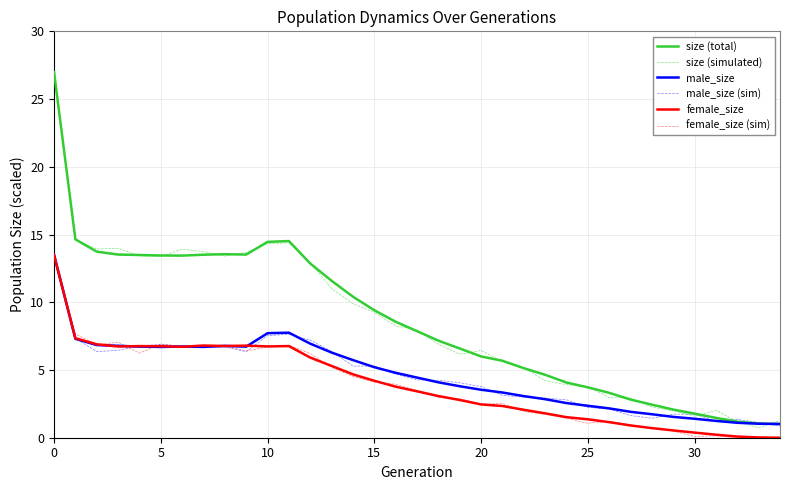

What is the difference between the maximum and minimum values in the female_size (sim) series?

13.7